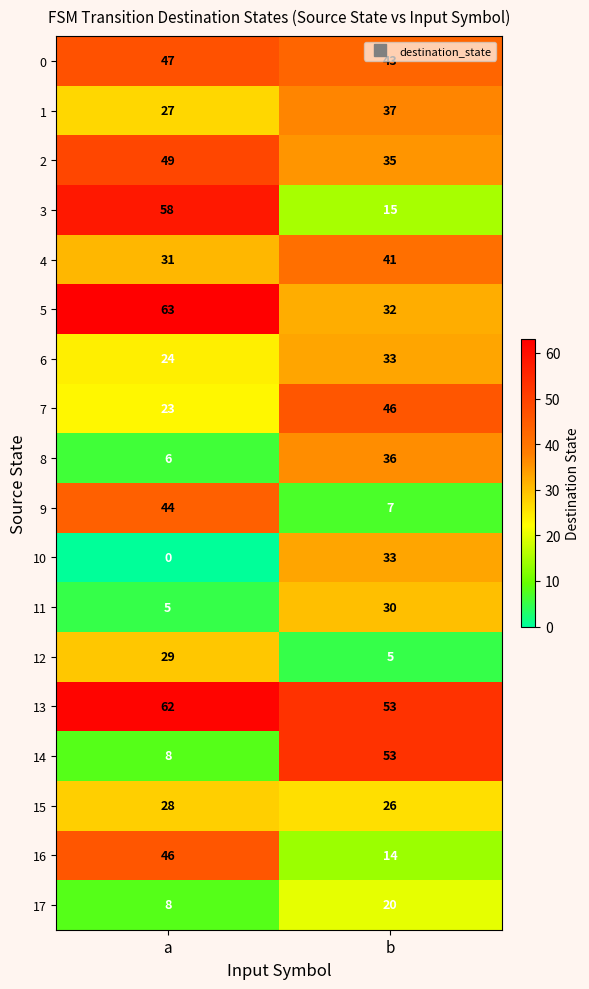

What is the difference between the 17 values at b and a?

12